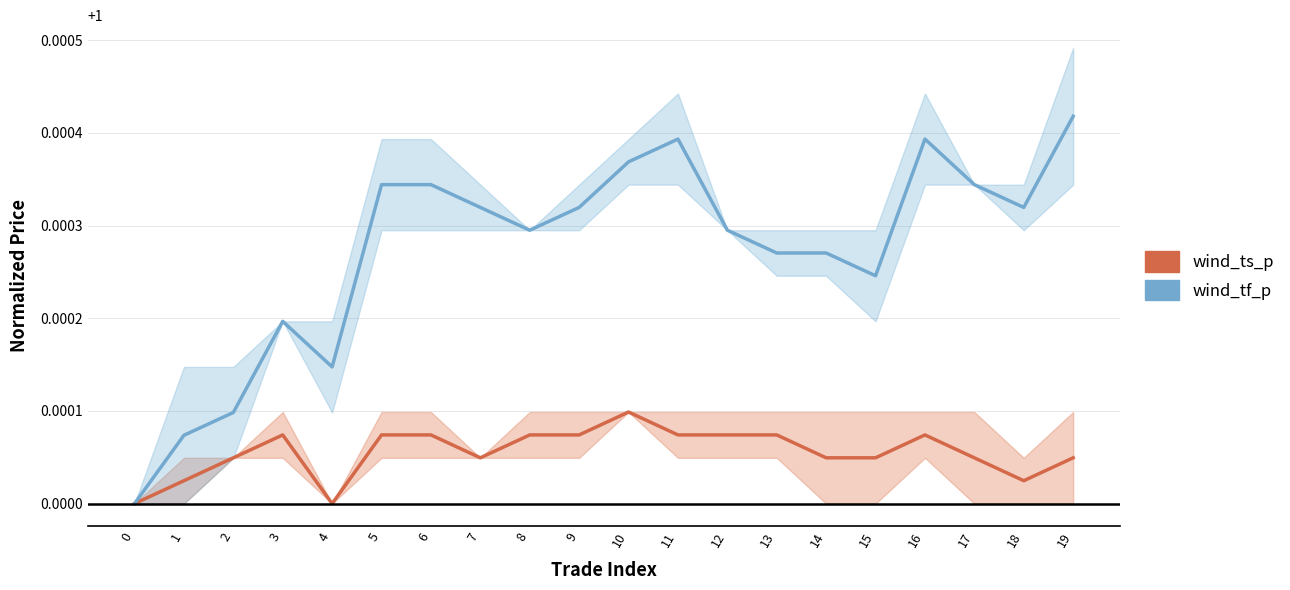

True or false: wind_ts_p has a value of 1.0 at 19.

True